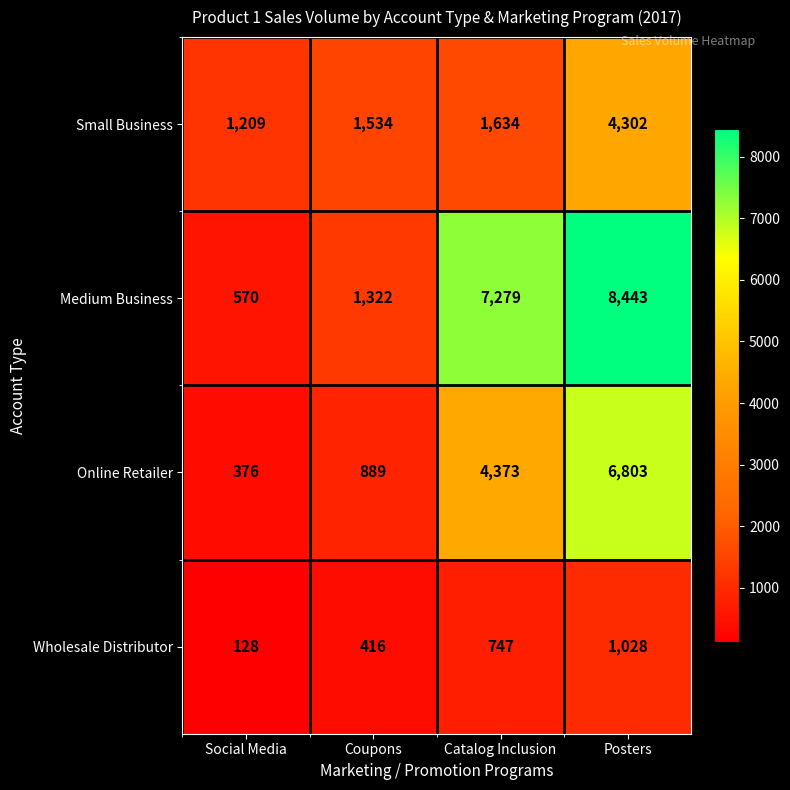

True or false: Online Retailer has a value of 3220 at Posters.

False